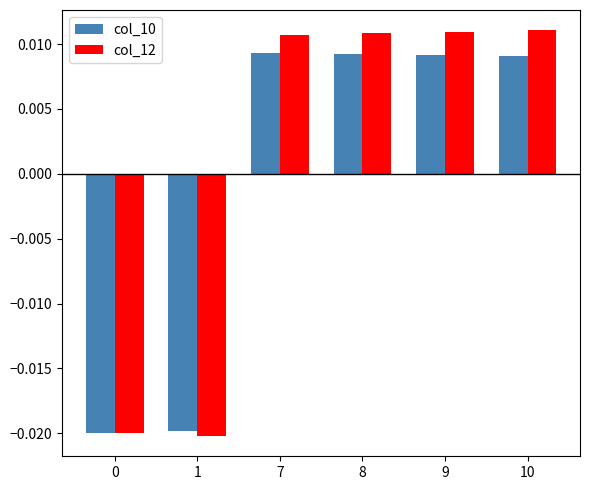

Which series has the widest spread of values?

col_12